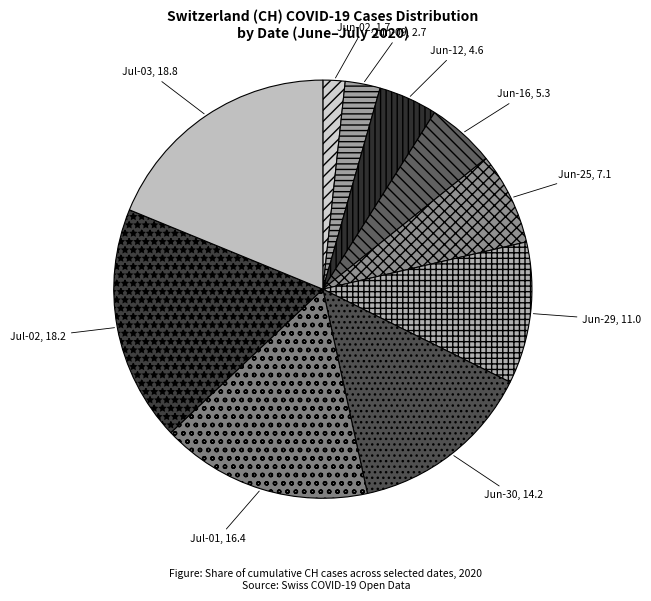

Is there any slice that represents more than half of the pie?

No